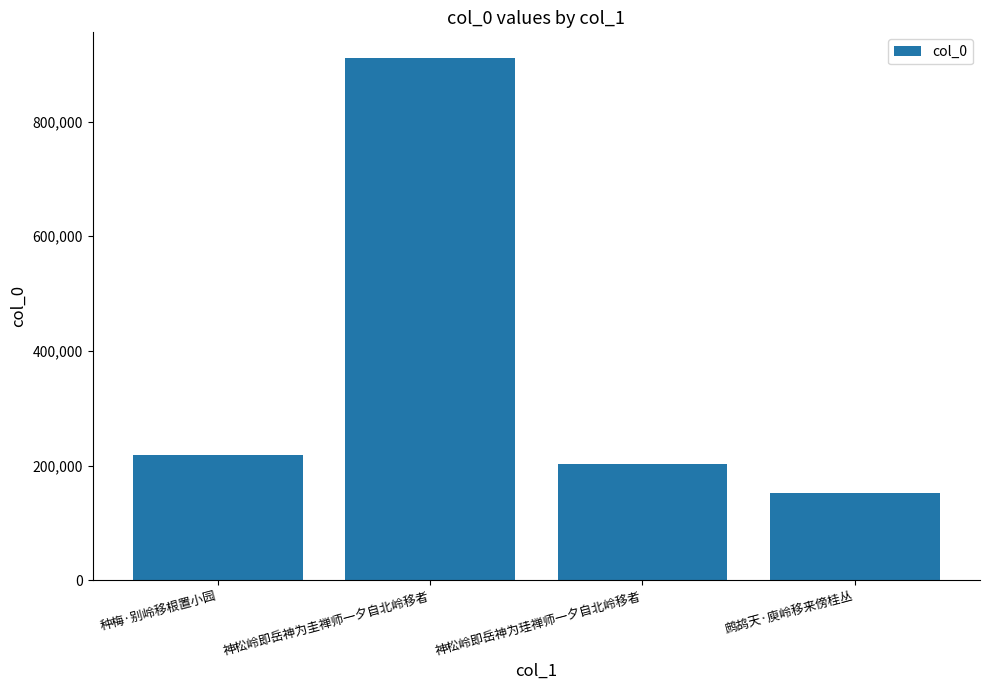

The value at 神松岭即岳神为圭禅师一夕自北岭移者 is 910047. True or false?

True